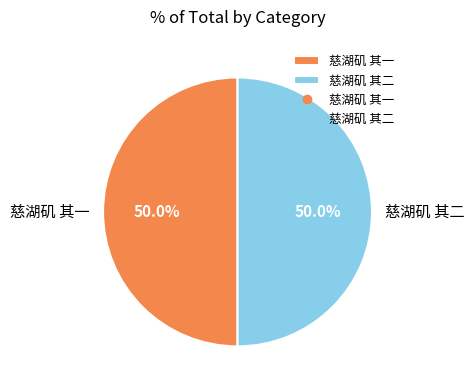

True or false: 慈湖矶 其一 accounts for 50% of the total.

True